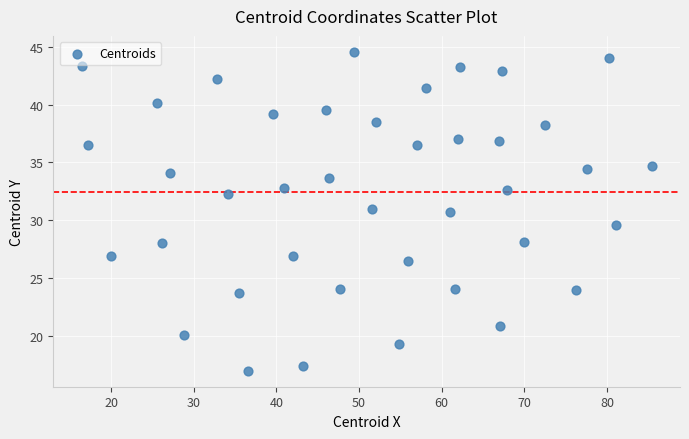

What is the range of X values (max minus min)?

69.0